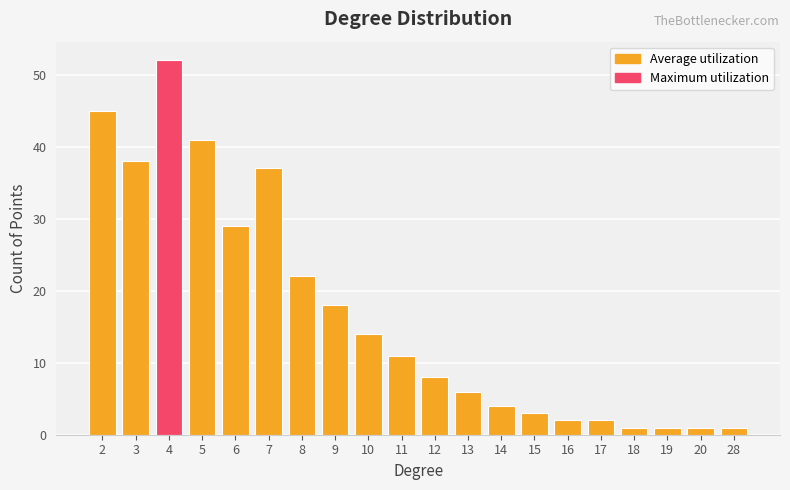

Which label corresponds to the largest value in the chart?

4